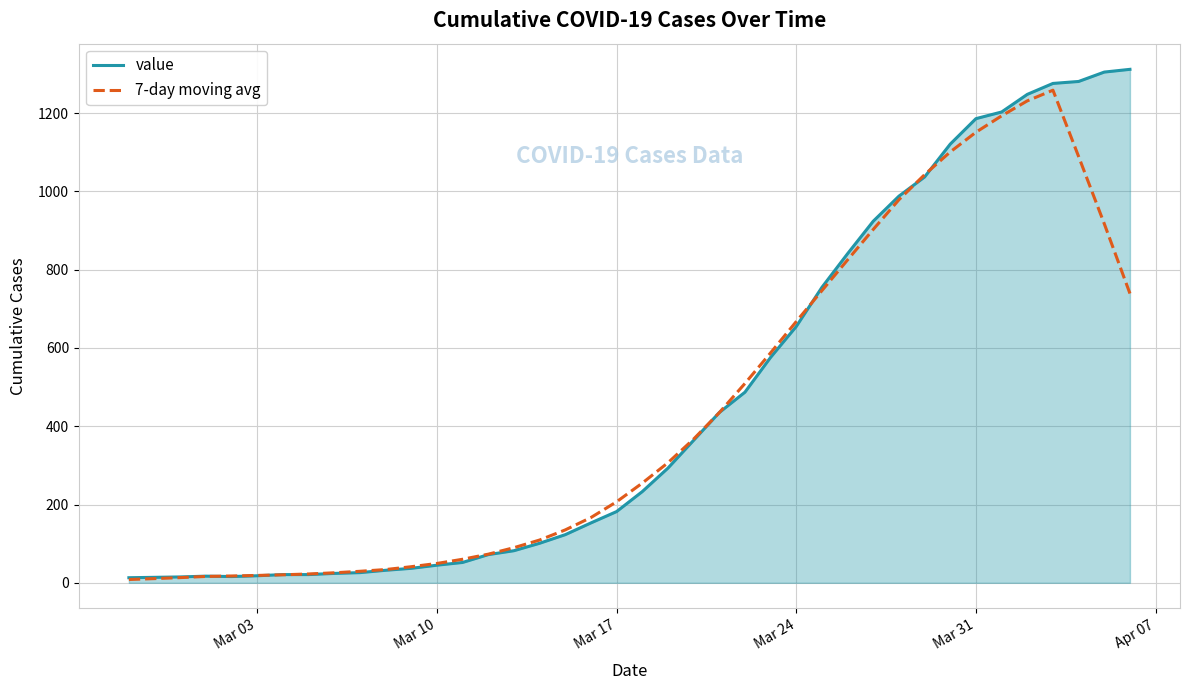

What is the greatest value displayed?

1312.0